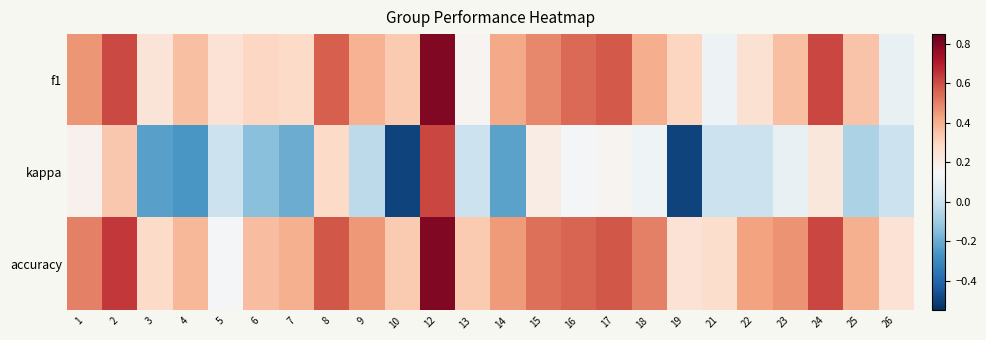

At which category does the chart reach its minimum across all series?

10